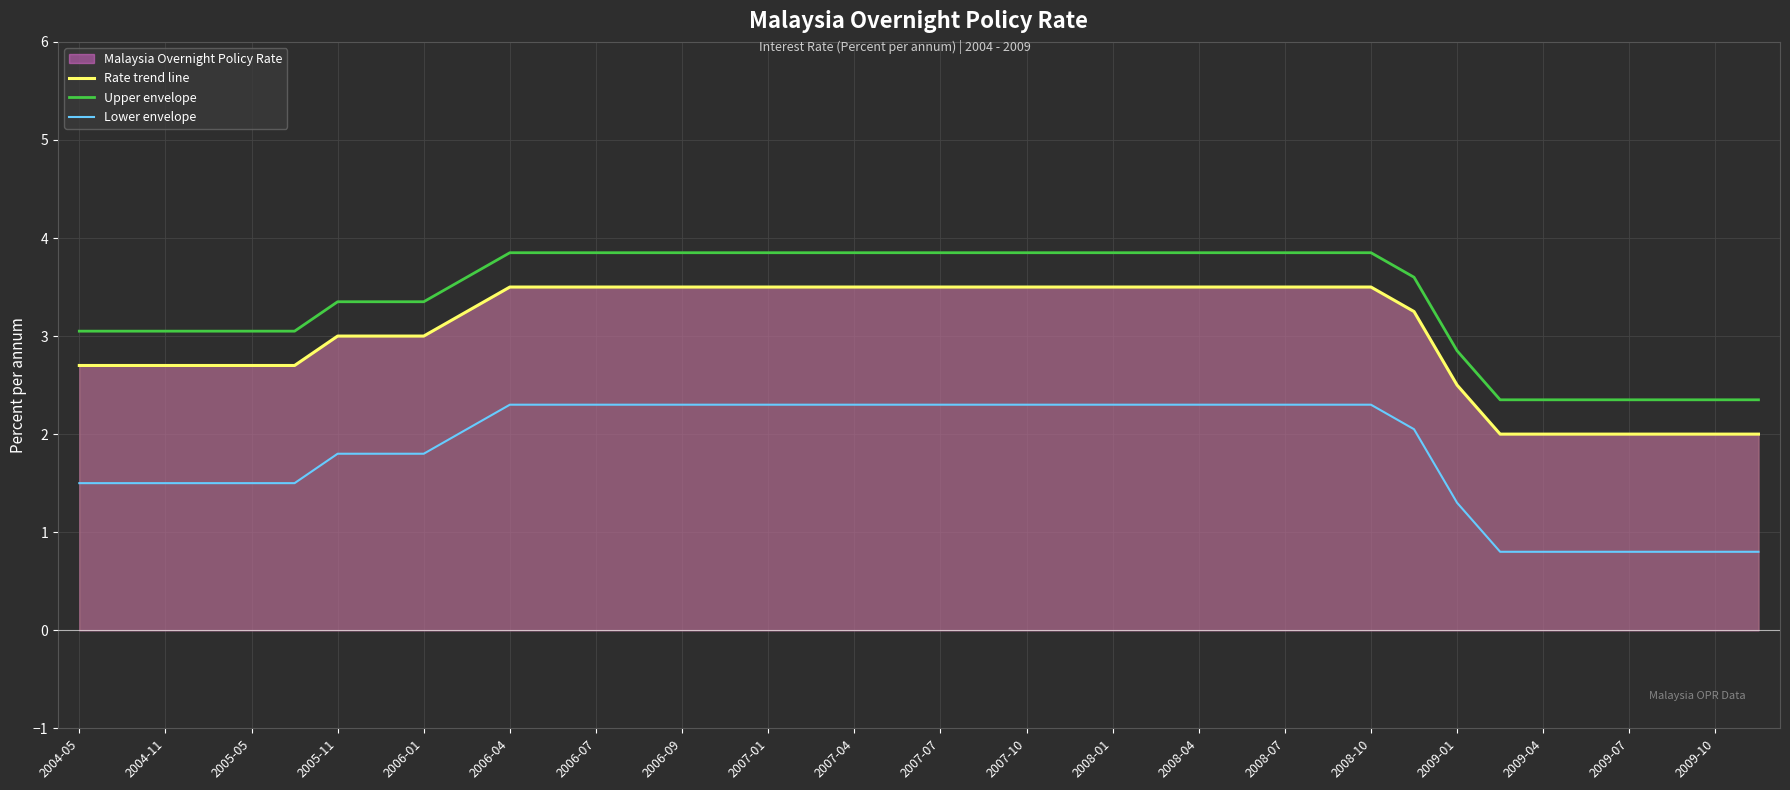

True or false: Upper envelope and Lower envelope cross at least once.

False